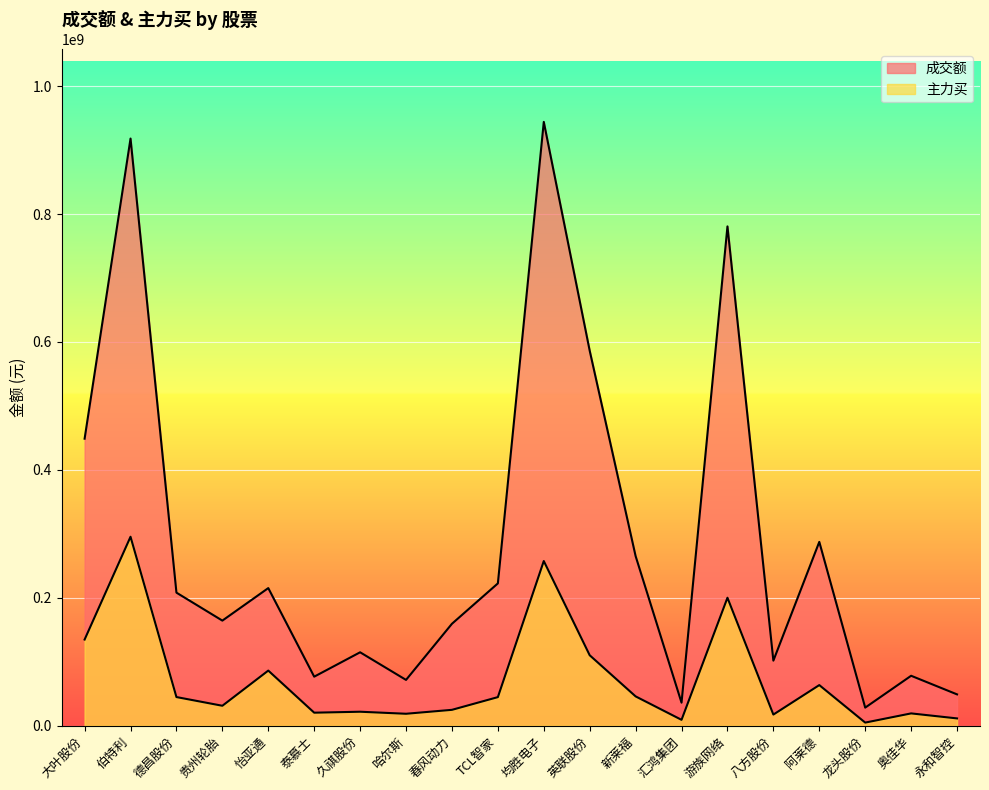

How many lines are shown in the chart?

2